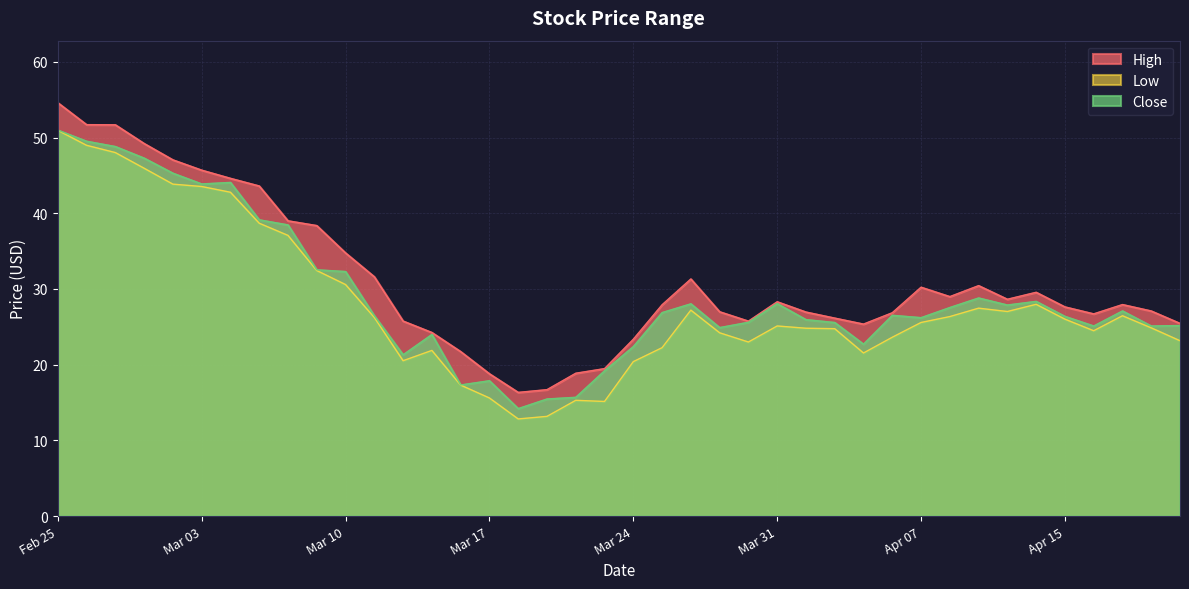

At which category is the sum across all series the highest?

Feb 25